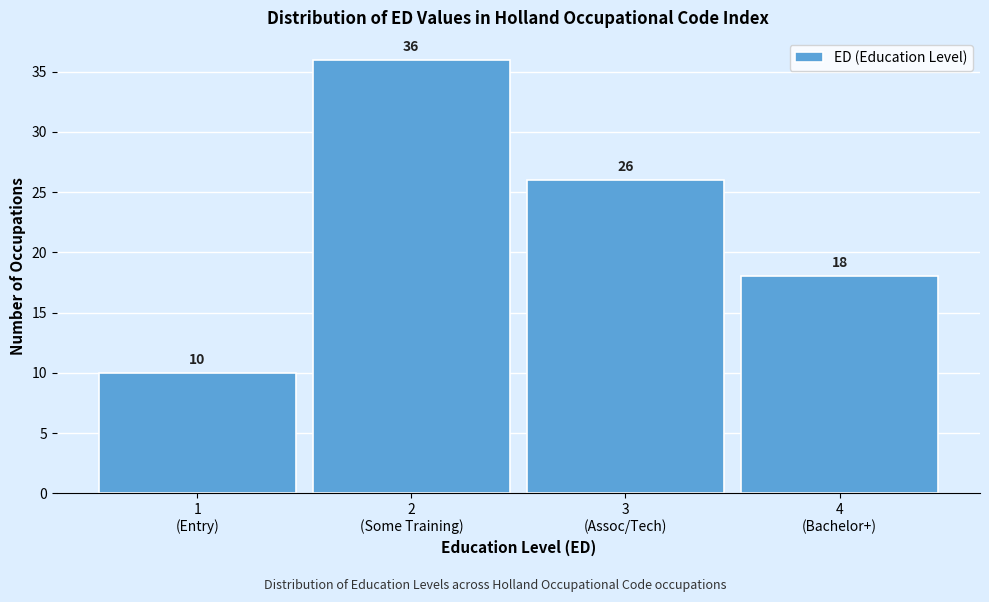

Reading right to left, what are all the values shown in this chart?

18	26	36	10